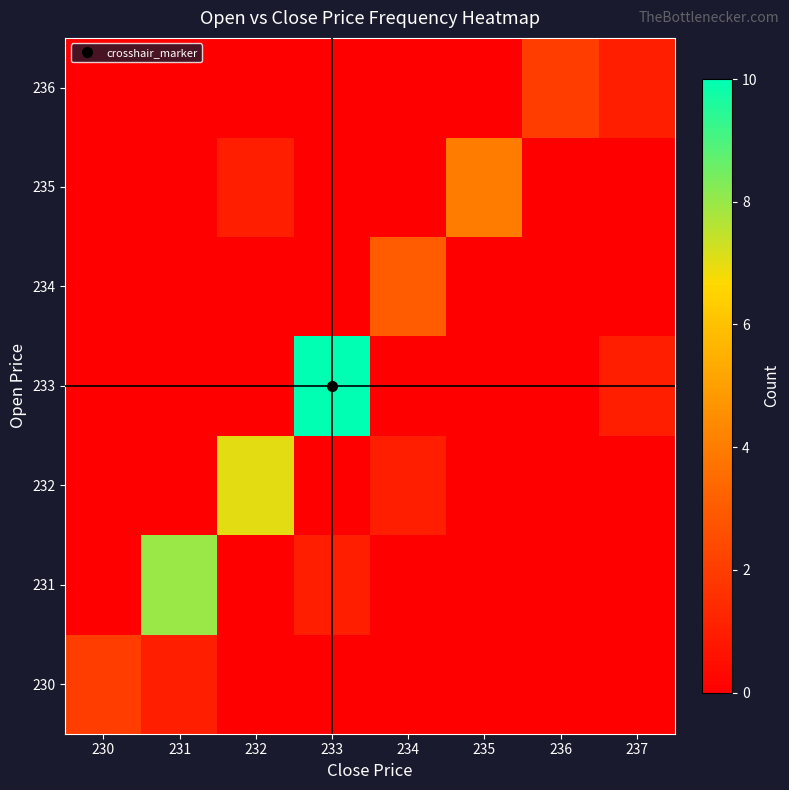

Which series has the largest total across all categories?

233